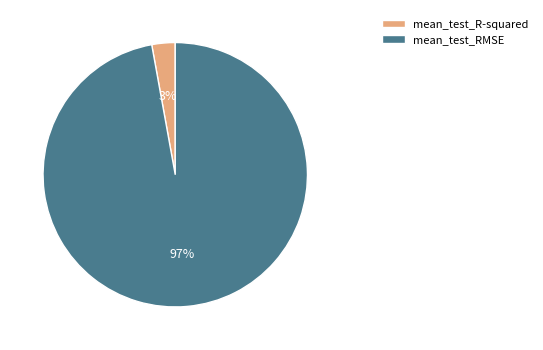

To the nearest percent, what percentage of the pie is mean_test_RMSE?

97%